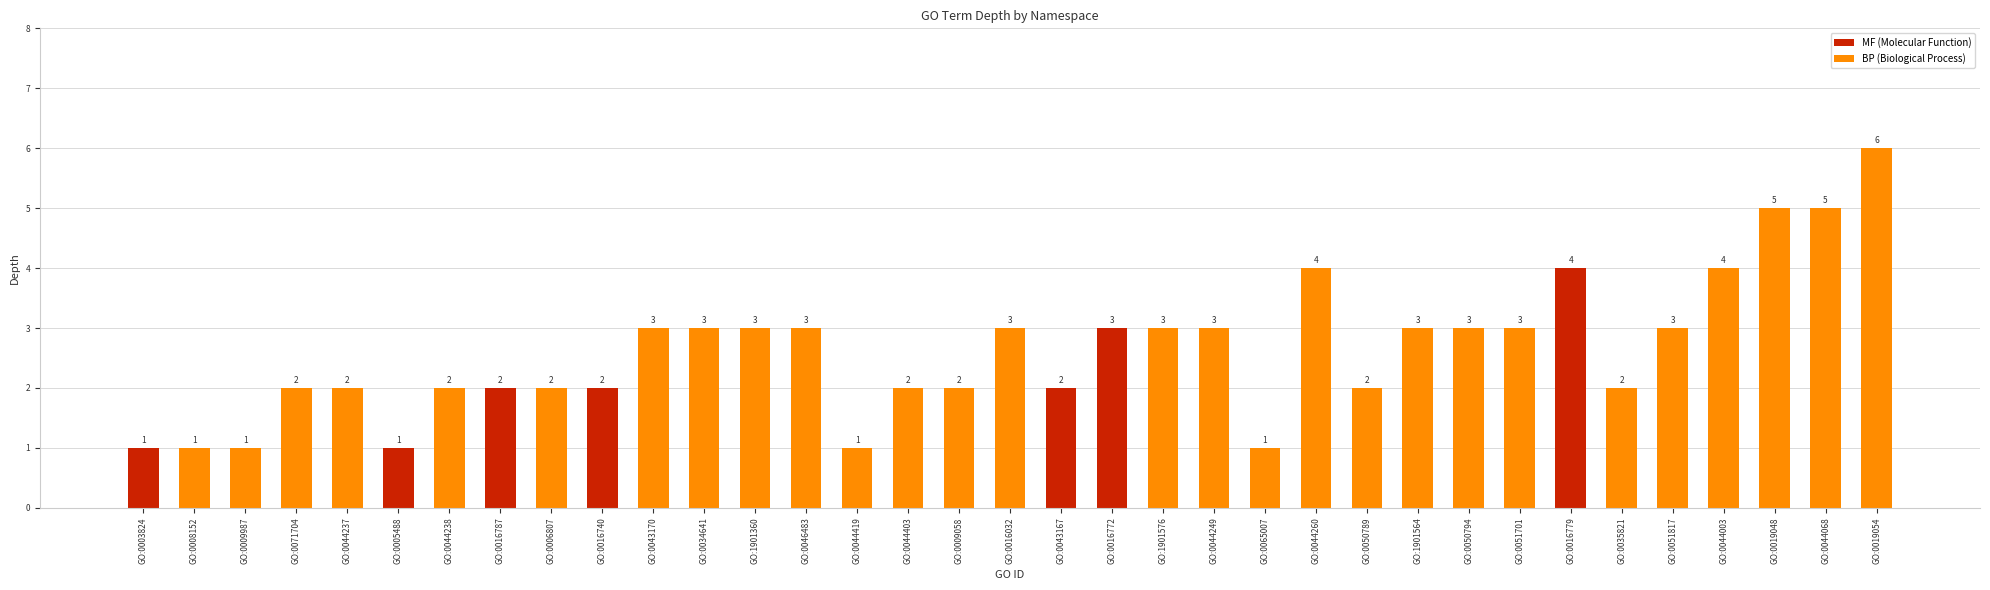

Is it true that the value at GO:0044237 is 2?

True